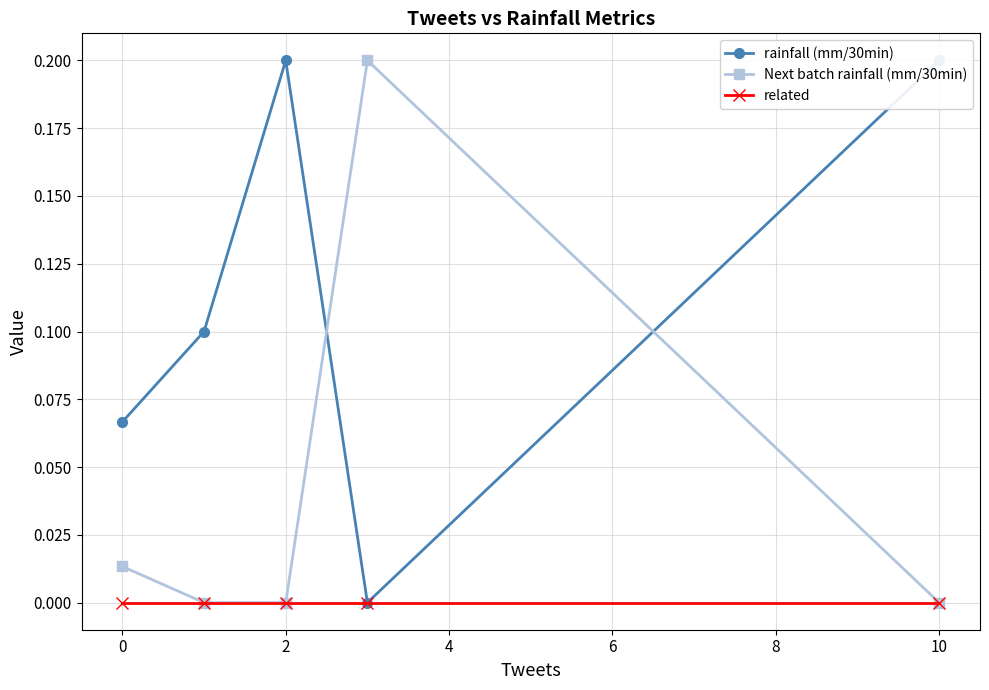

In rainfall (mm/30min), how many points are lower than both neighbors (excluding endpoints)?

1